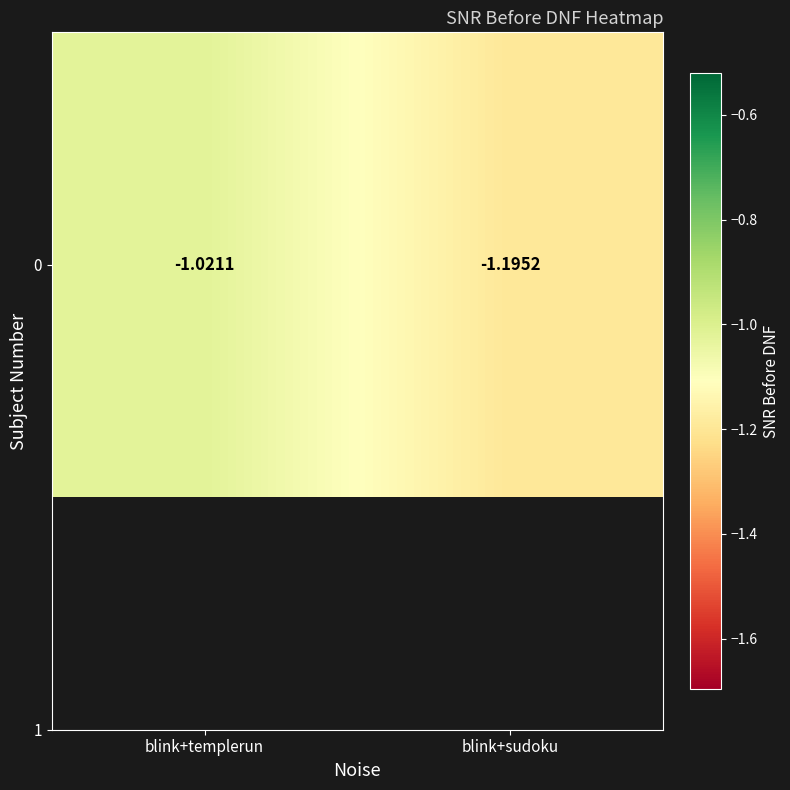

The value at blink+templerun is -0.5. True or false?

False